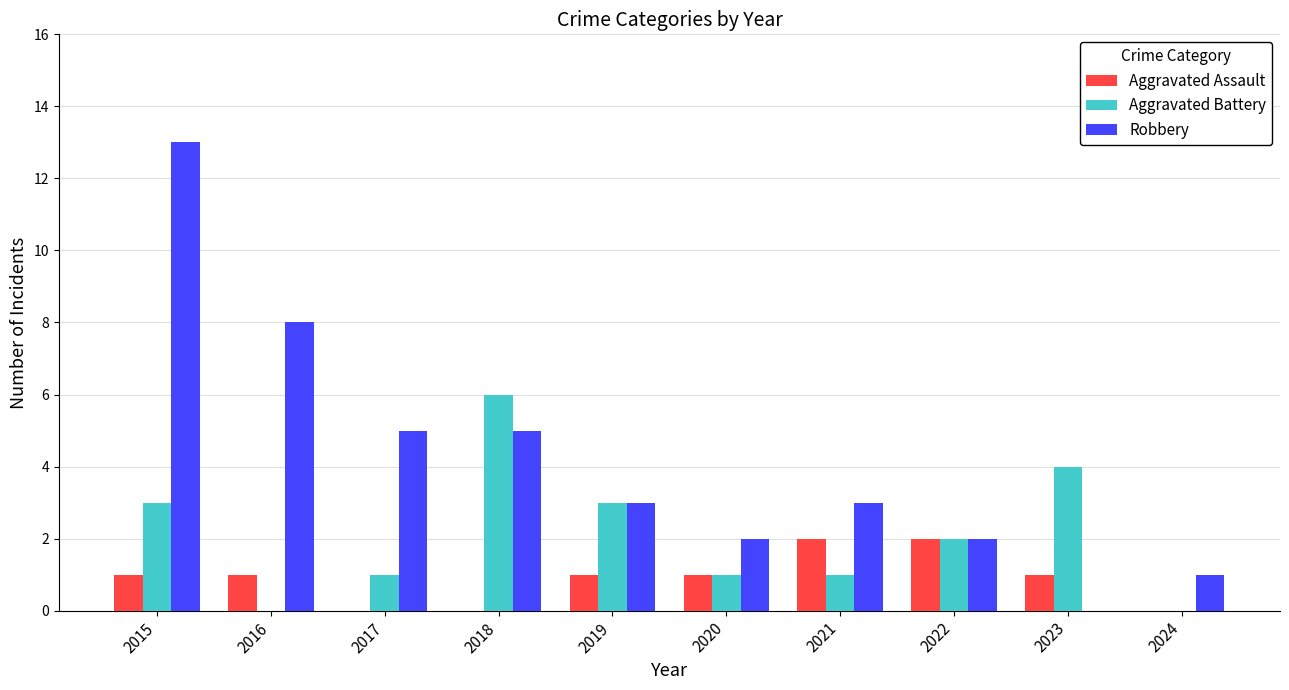

Which category has the highest value in the Robbery series?

2015